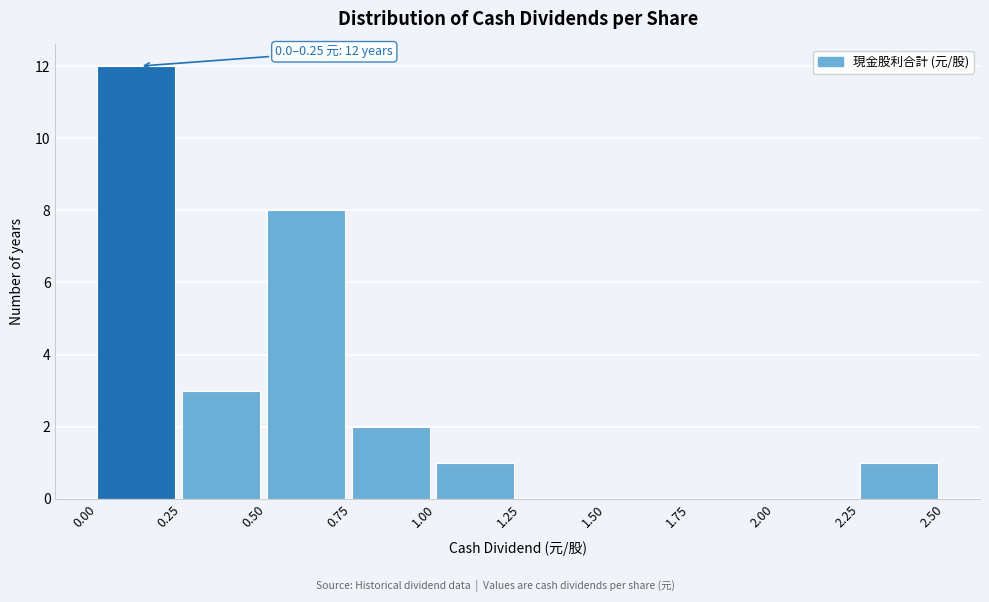

Which range on the x-axis has the tallest bar?

0.00 to 0.25